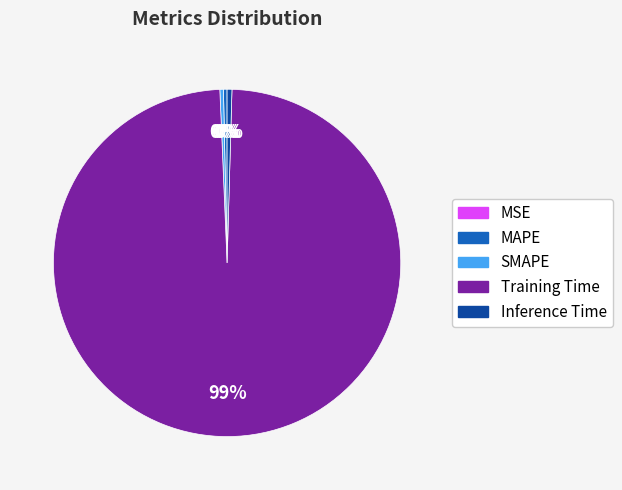

To the nearest percent, what is the average slice percentage?

20%